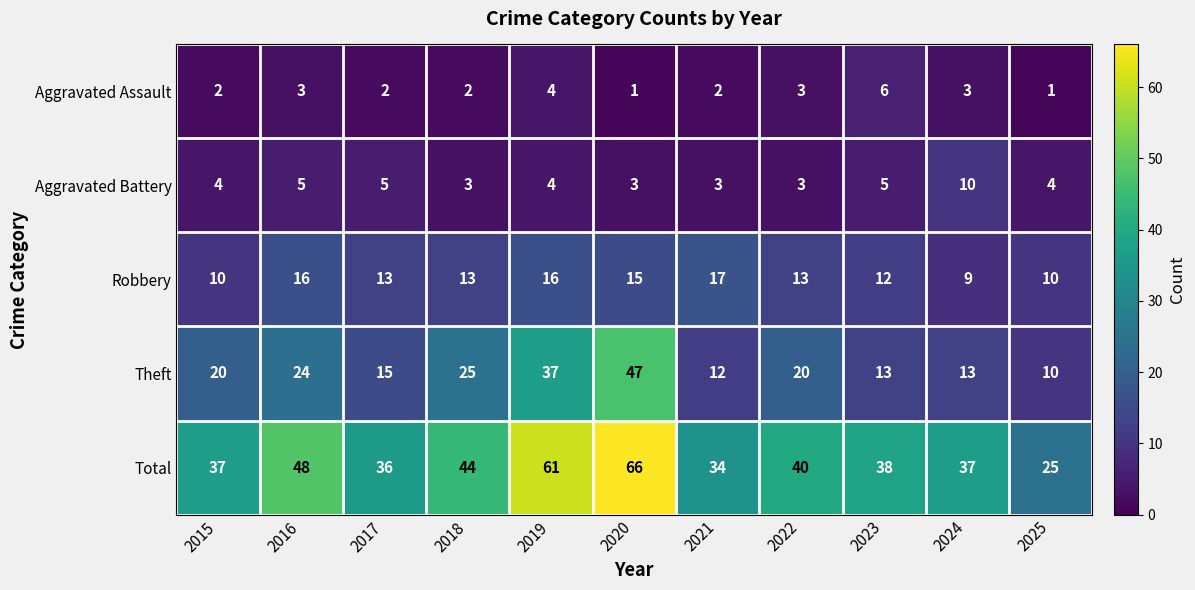

What is the greatest value displayed?

66